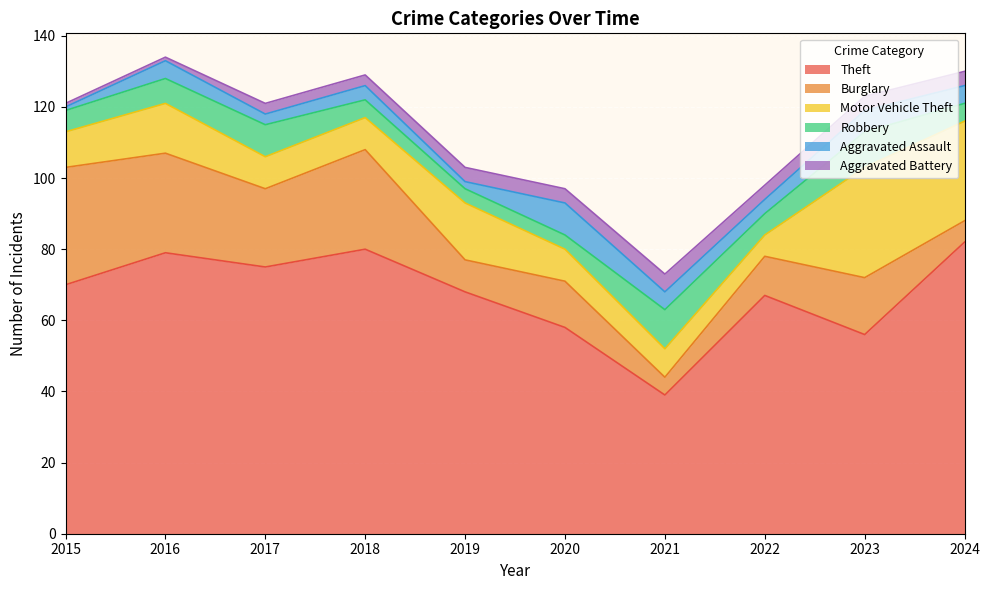

How many lines are shown in the chart?

6